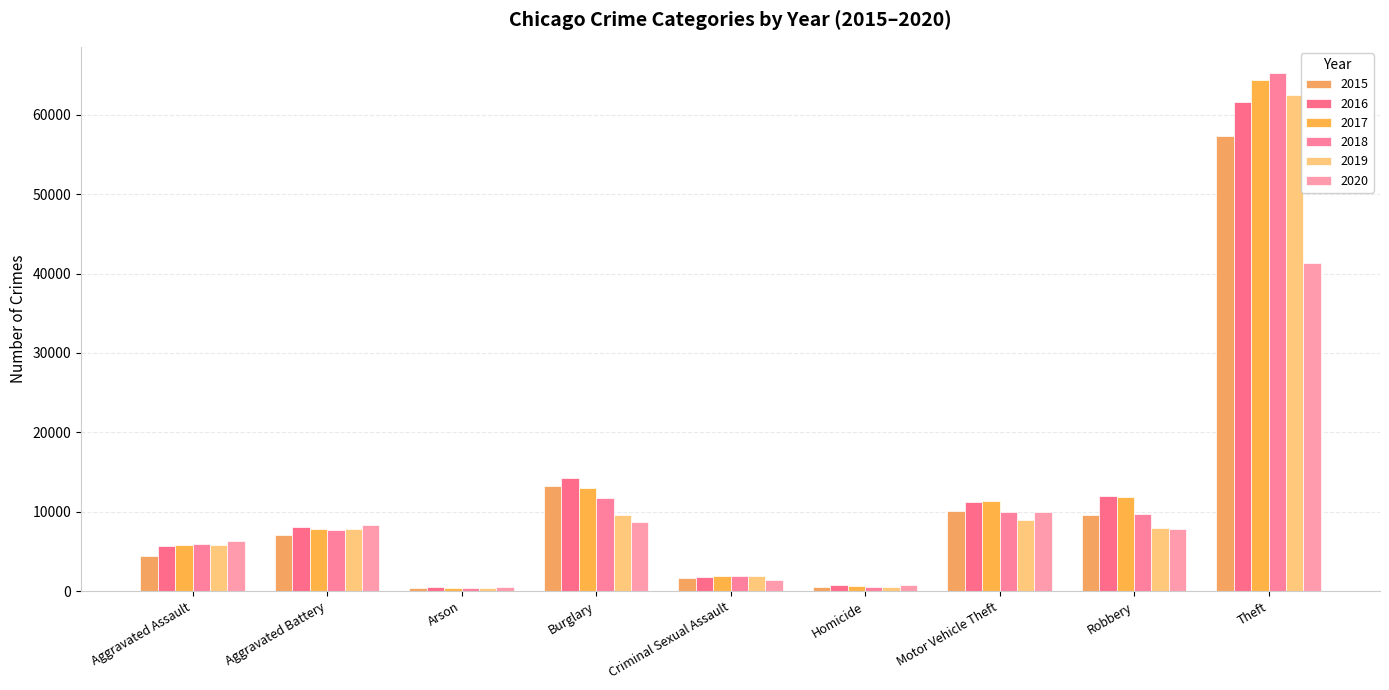

Count the number of categories in the chart.

9